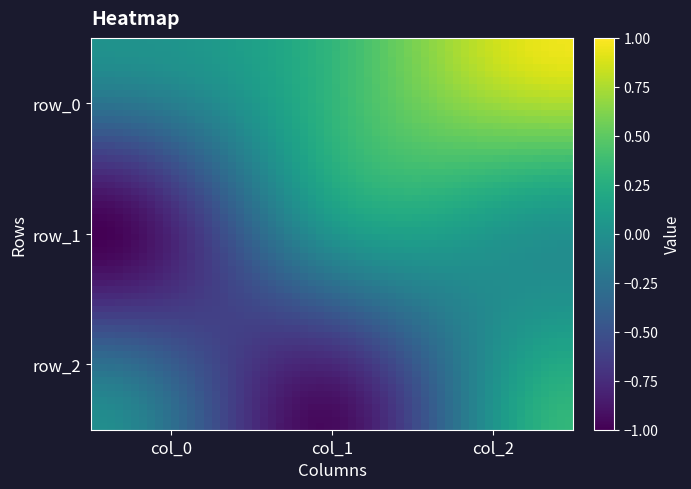

At which label does row_1 first exceed 0?

1